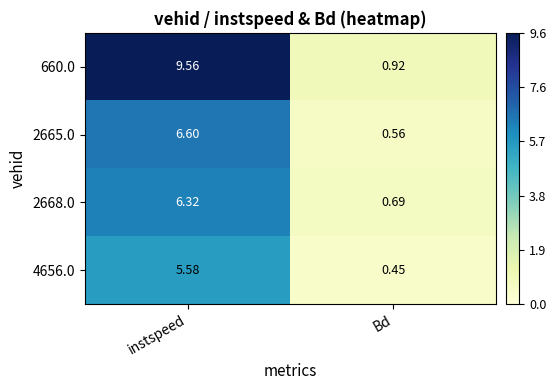

At how many categories does at least one series exceed 2?

1